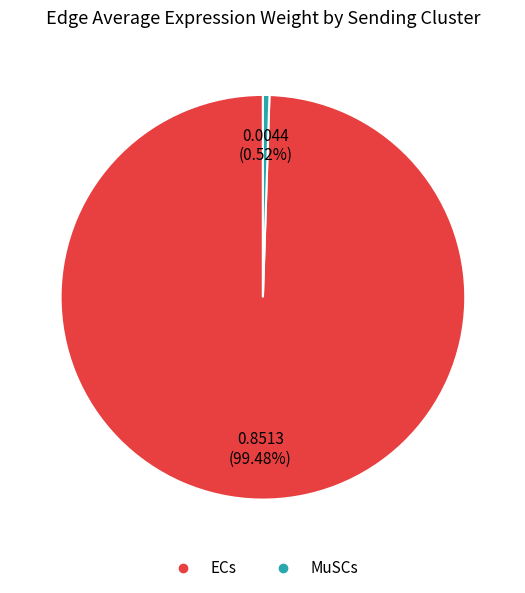

Which category has the biggest portion of the pie?

ECs